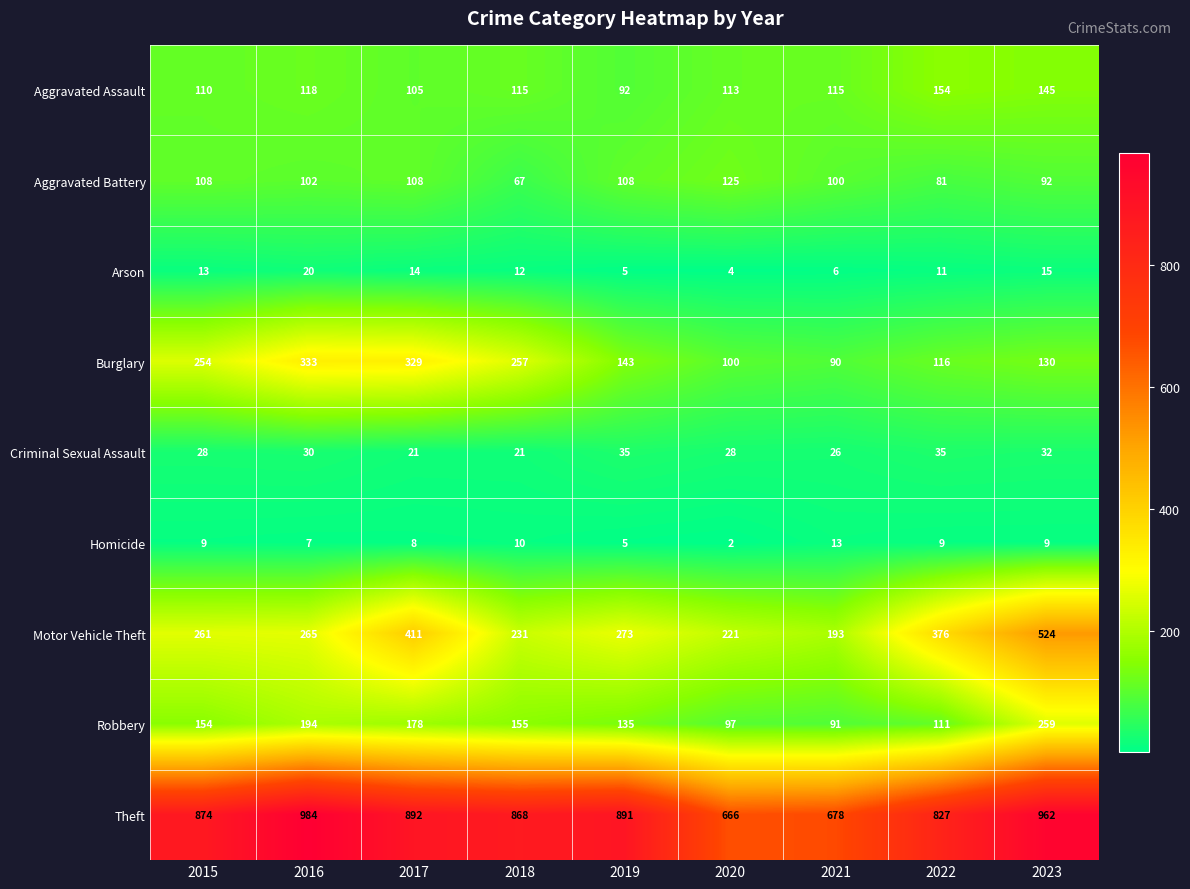

Rank the series at 2016 from lowest to highest value.

Homicide, Arson, Criminal Sexual Assault, Aggravated Battery, Aggravated Assault, Robbery, Motor Vehicle Theft, Burglary, Theft